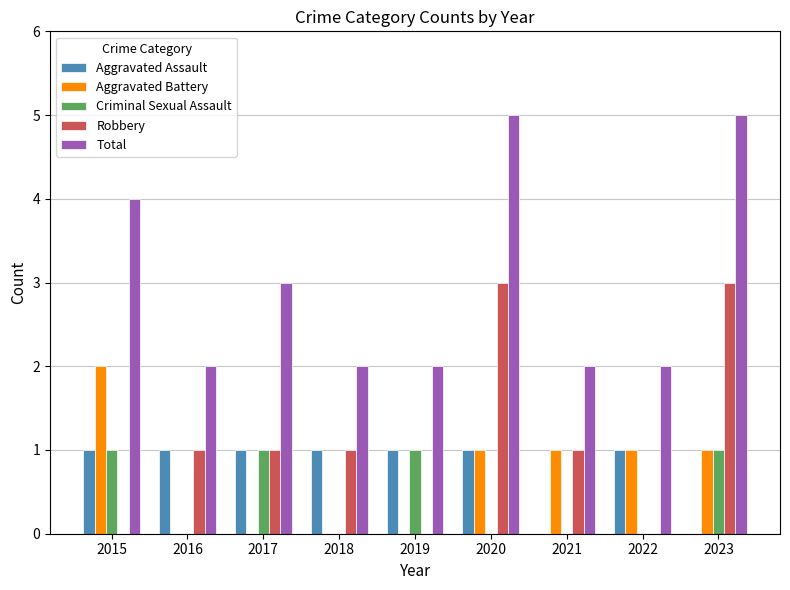

Which series has the largest total across all categories?

Total